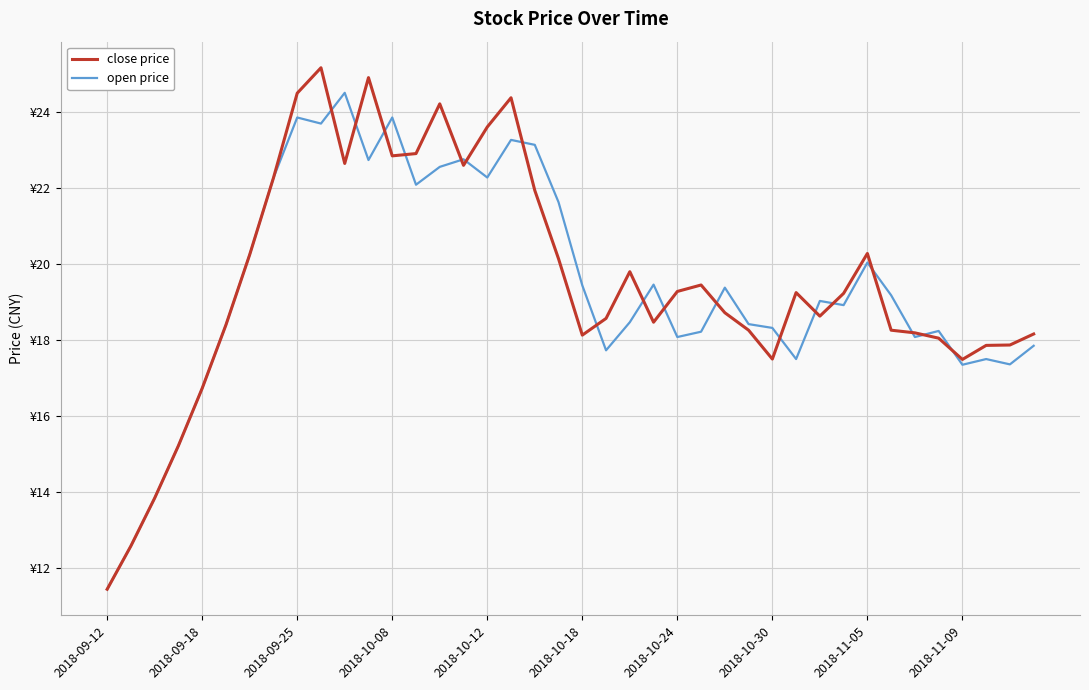

What is the minimum value for close price?

11.4